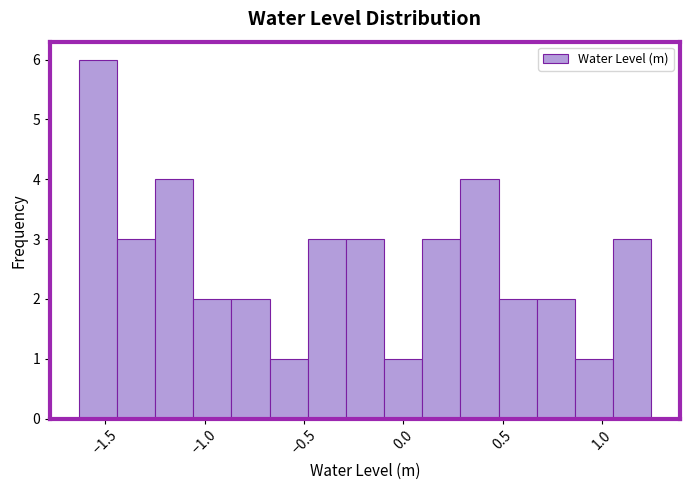

Read against the x-axis, roughly where is the centre of the tallest bar?

-1.55